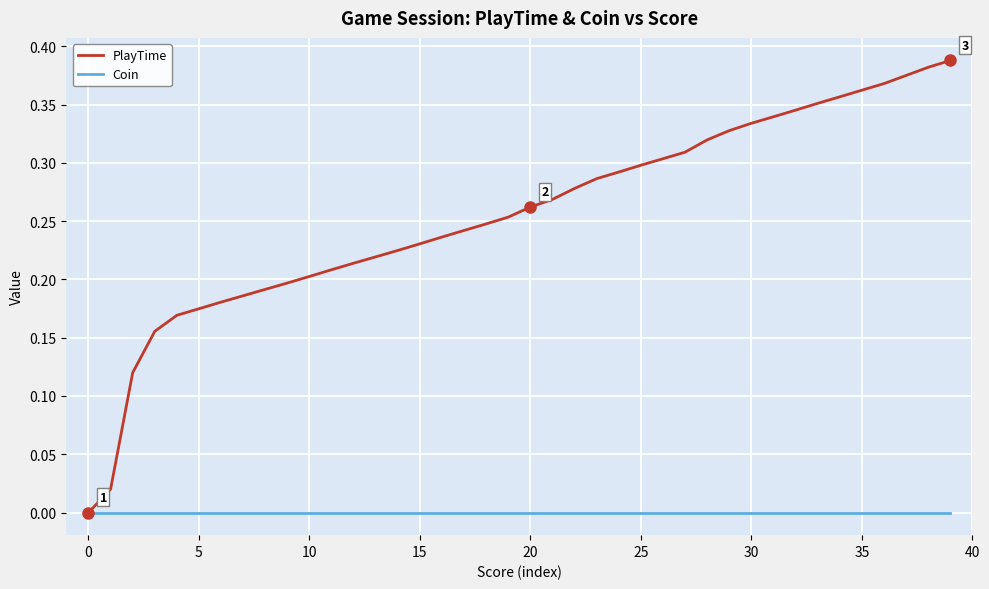

Which series has the widest spread of values?

PlayTime